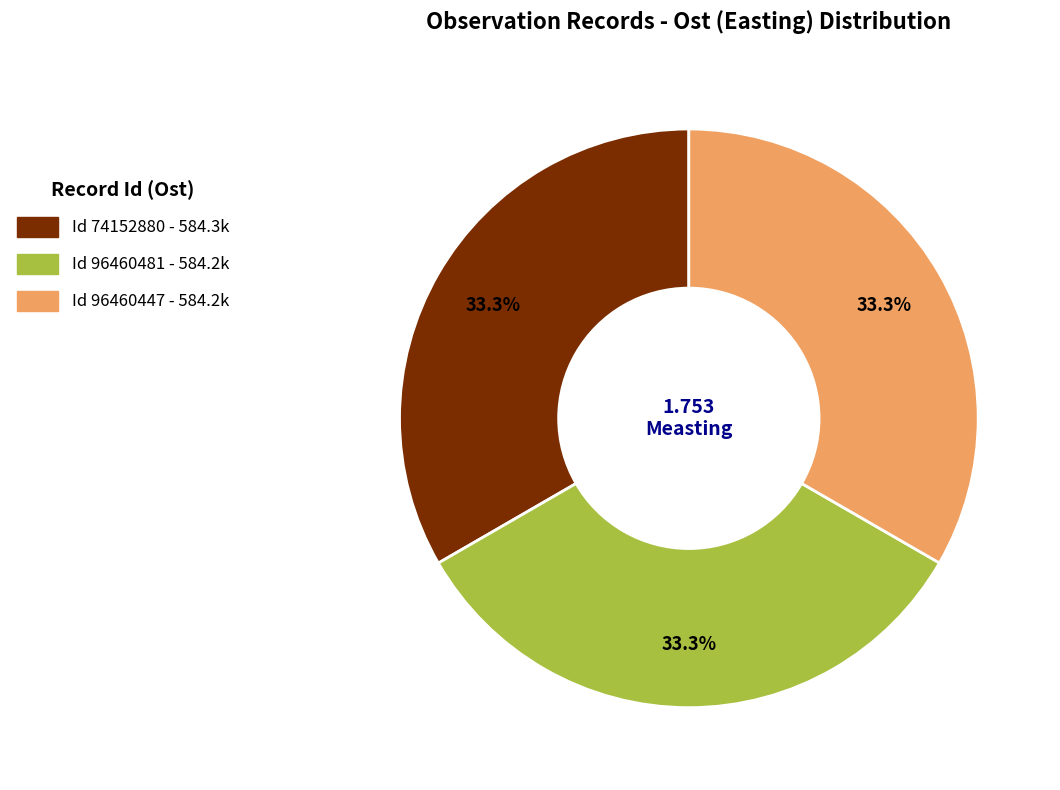

Is there a majority slice in this chart?

No